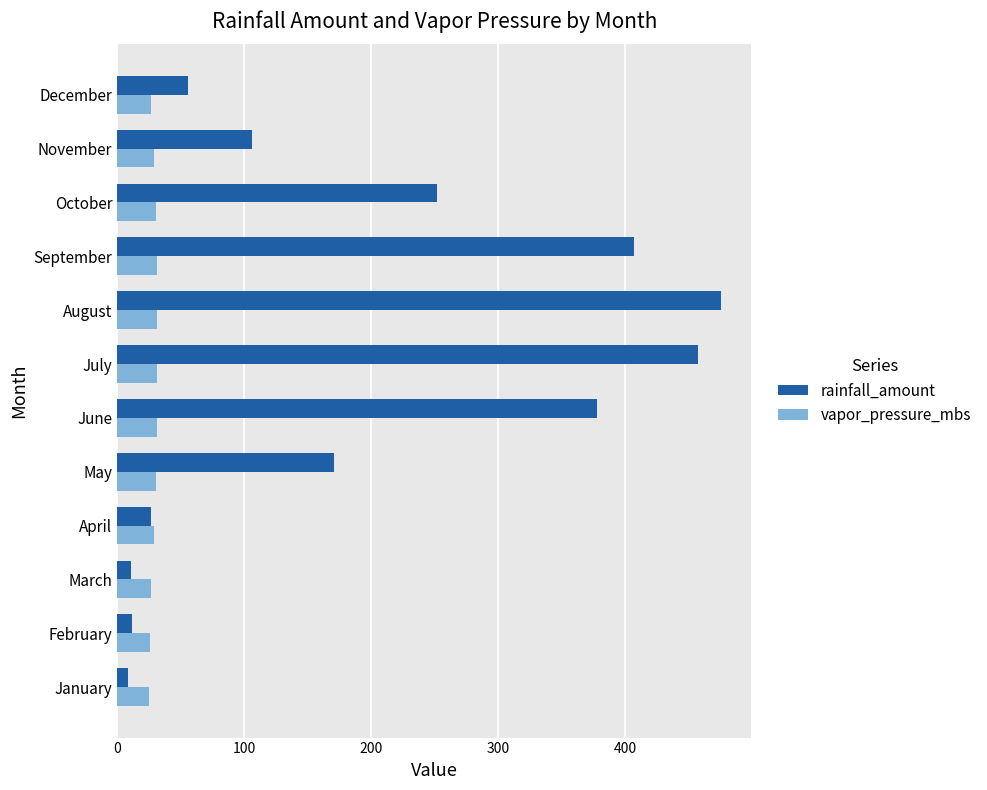

Count the number of data series in this chart.

2